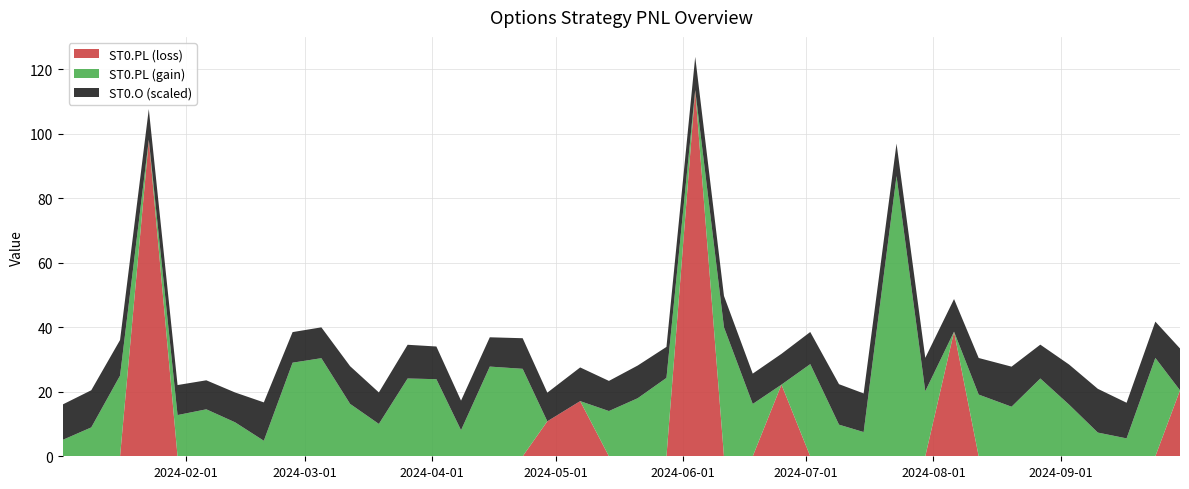

Reading left to right, list all the values displayed in this chart.

ST0.PL: 2024-01-02=5.1	2024-01-09=8.9	2024-01-16=25.0	2024-01-23=-98.1	2024-01-30=12.8	2024-02-06=14.6	2024-02-13=10.5	2024-02-20=4.8	2024-02-27=29.0	2024-03-05=30.4	2024-03-12=16.2	2024-03-19=10.0	2024-03-26=24.1	2024-04-02=23.9	2024-04-08=8.1	2024-04-15=27.8	2024-04-23=27.1	2024-04-29=-10.8	2024-05-07=-17.1	2024-05-14=14.0	2024-05-21=18.0	2024-05-28=24.3	2024-06-04=-113.5	2024-06-11=40.0	2024-06-18=16.2	2024-06-25=-22.2	2024-07-02=28.6	2024-07-09=9.8	2024-07-15=7.5	2024-07-23=86.8	2024-07-30=20.2	2024-08-06=-38.6	2024-08-12=19.1	2024-08-20=15.4	2024-08-27=24.1	2024-09-03=16.0	2024-09-10=7.3	2024-09-17=5.5	2024-09-24=30.5	2024-09-30=-20.4
ST0.O: 2024-01-02=109.8	2024-01-09=115.1	2024-01-16=110.2	2024-01-23=94.9	2024-01-30=93.0	2024-02-06=89.9	2024-02-13=92.5	2024-02-20=118.9	2024-02-27=94.8	2024-03-05=95.6	2024-03-12=116.8	2024-03-19=97.6	2024-03-26=104.4	2024-04-02=101.3	2024-04-08=91.5	2024-04-15=90.8	2024-04-23=94.8	2024-04-29=88.8	2024-05-07=104.3	2024-05-14=93.4	2024-05-21=101.3	2024-05-28=96.0	2024-06-04=102.8	2024-06-11=97.0	2024-06-18=94.0	2024-06-25=95.4	2024-07-02=99.5	2024-07-09=125.5	2024-07-15=119.7	2024-07-23=100.5	2024-07-30=103.3	2024-08-06=101.1	2024-08-12=113.4	2024-08-20=124.1	2024-08-27=104.9	2024-09-03=124.2	2024-09-10=135.6	2024-09-17=110.4	2024-09-24=112.4	2024-09-30=129.6